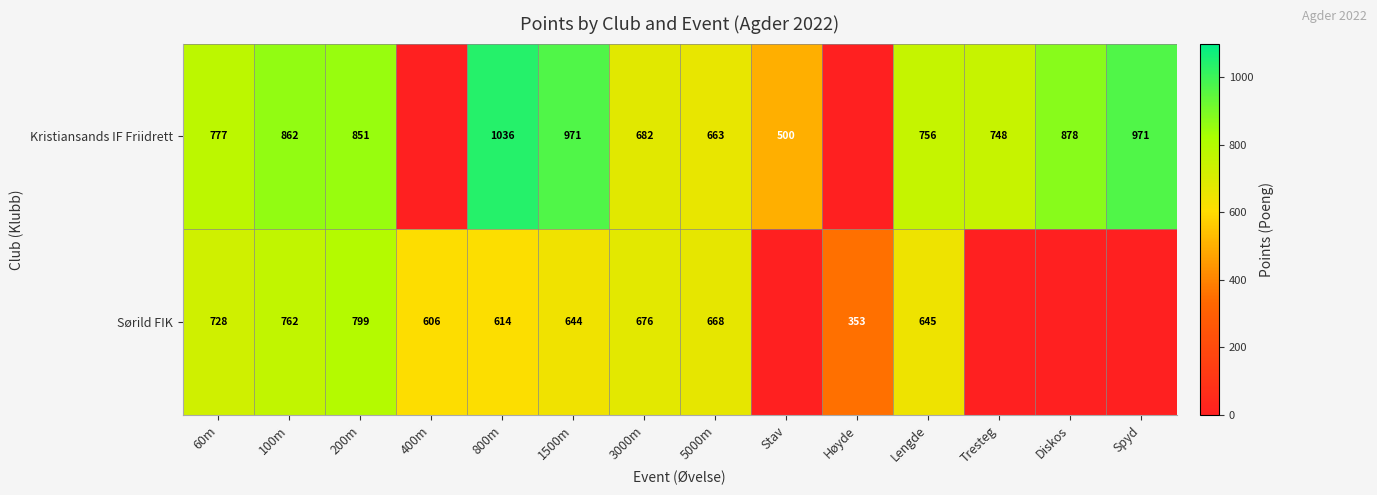

What is the spread (max minus min) of values at 1500m?

327